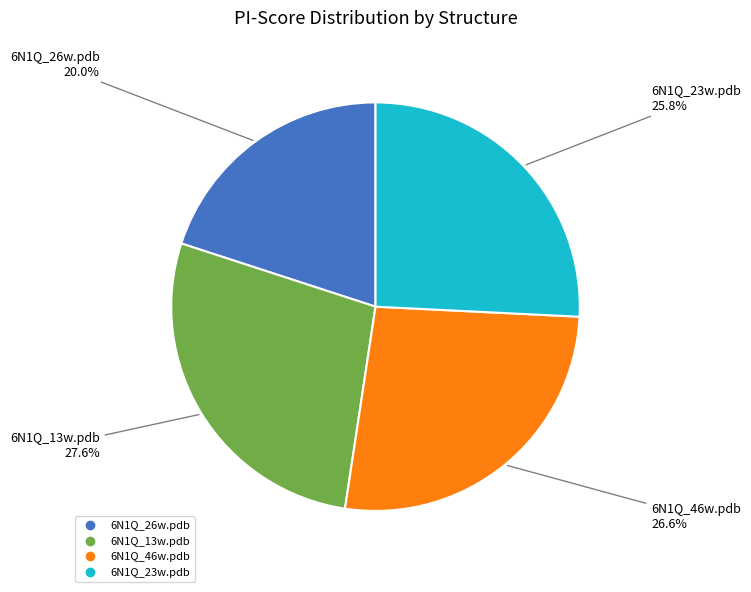

Does 6N1Q_13w.pdb represent more than half of the total?

No